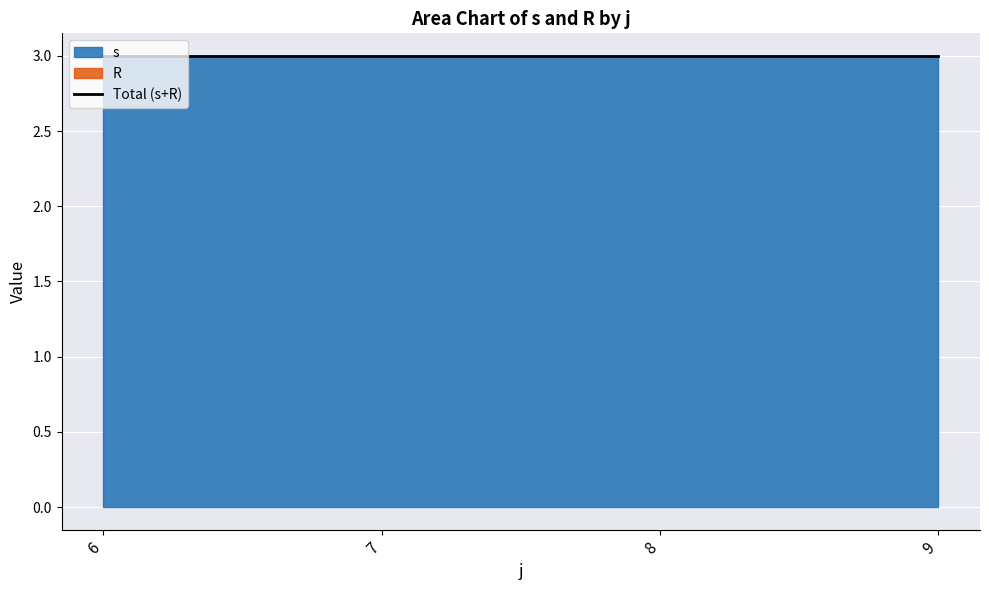

The s series shows 2 at 12. True or false?

False